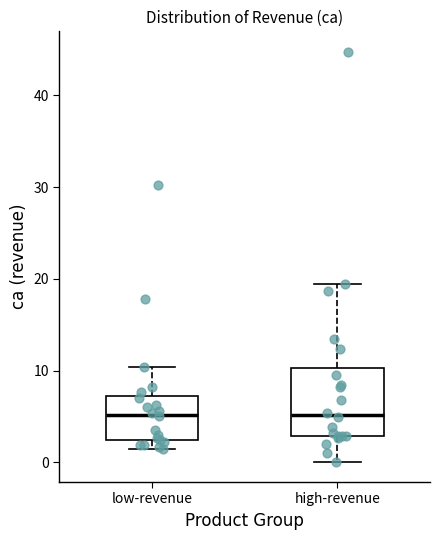

Comparing the boxes themselves (not the whiskers), which one is the tallest?

high-revenue